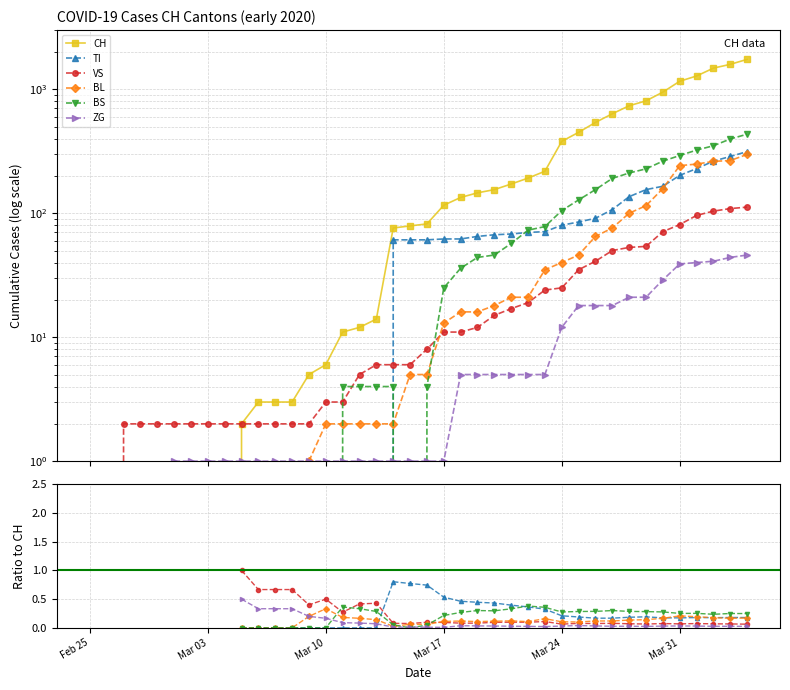

The value of CH at Mar 31 is -776.8. True or false?

False